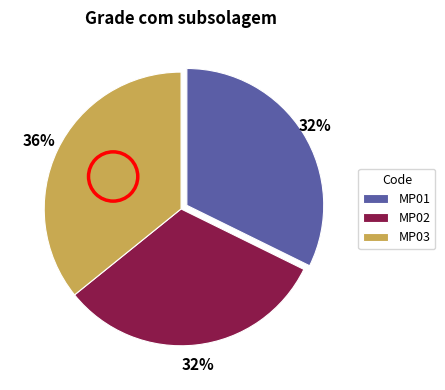

What is the ratio of the value at MP03 to the value at MP02?

1.1